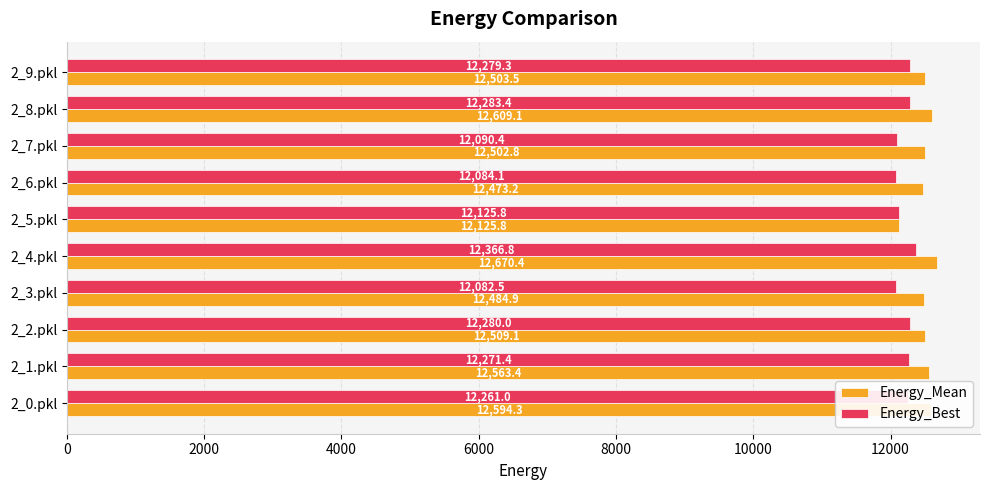

How many series are shown in this chart?

2